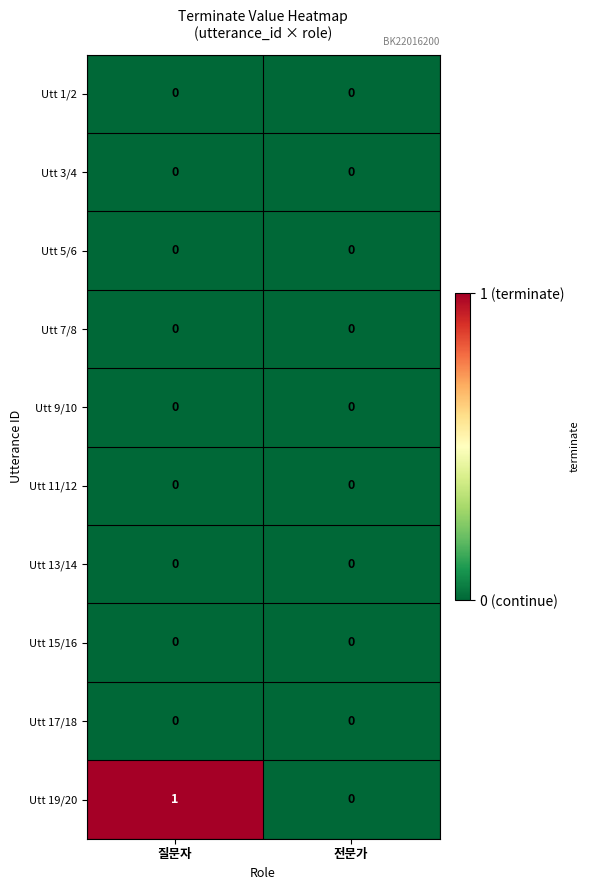

Which series has the largest range (max minus min)?

Utt 19/20